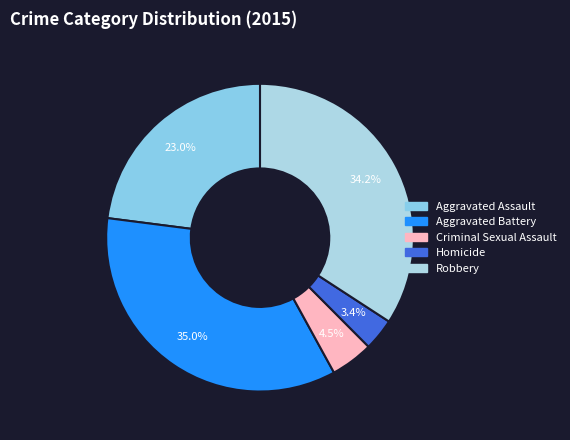

To the nearest percent, what is the difference between the largest and smallest slice percentages?

32%